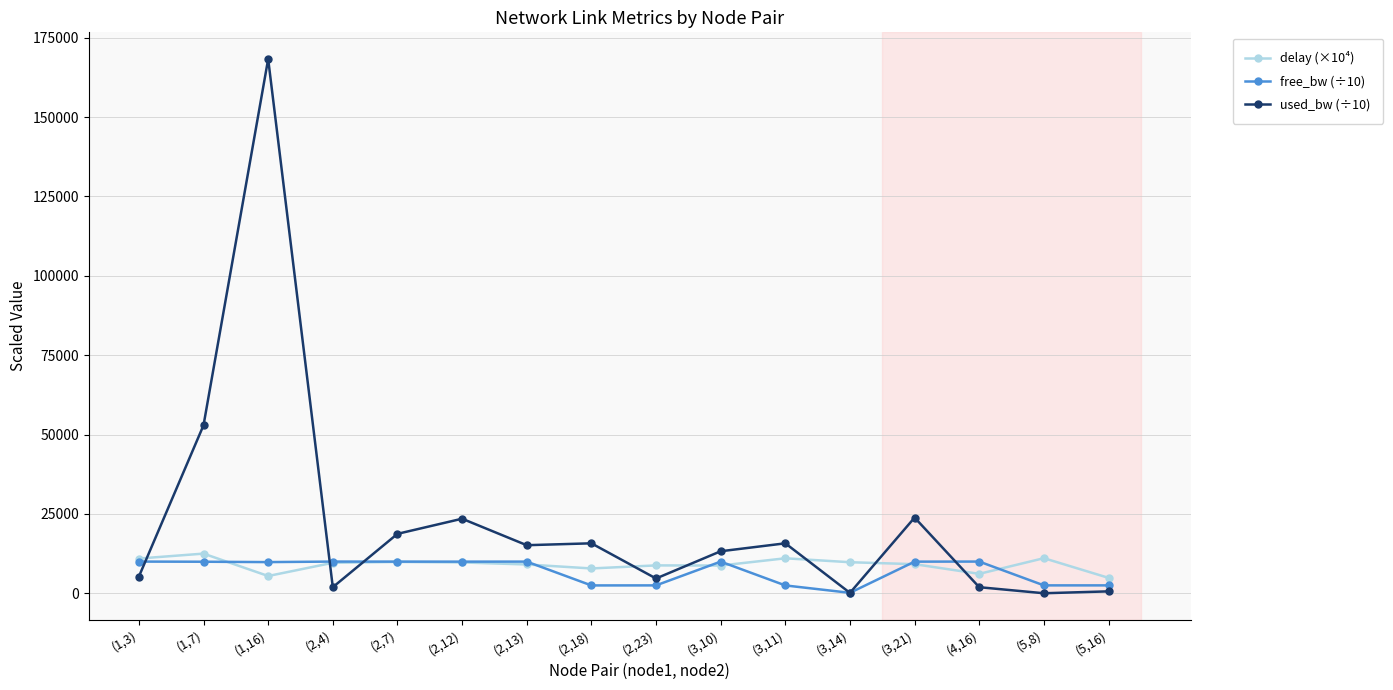

What is the difference between the maximum and second lowest values in the delay (×10⁴) series?

7053.6